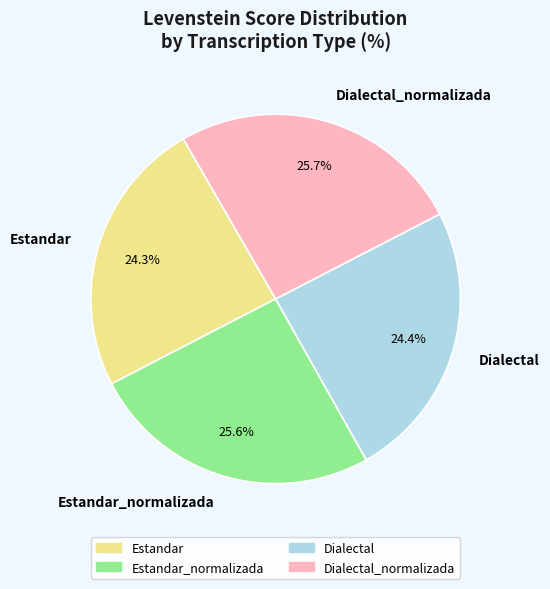

Does Dialectal represent more than half of the total?

No